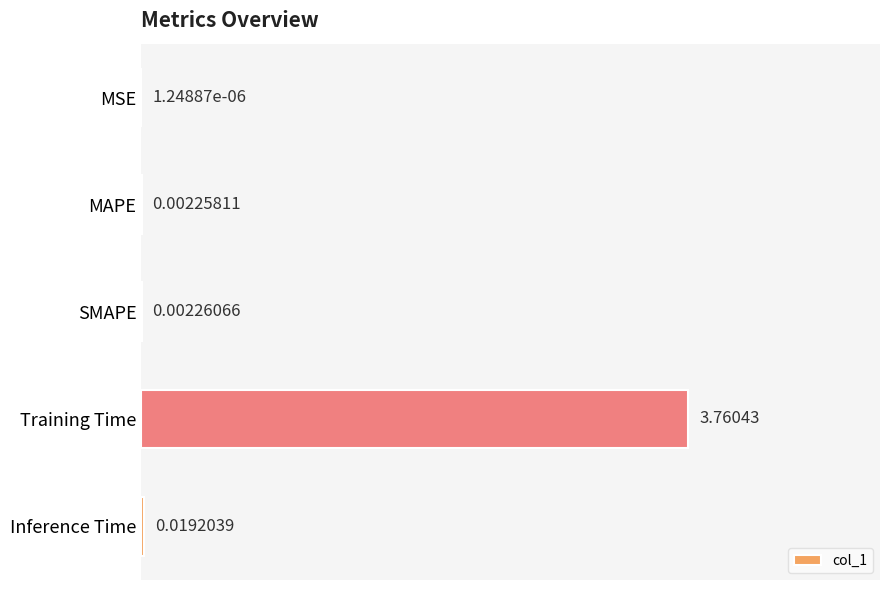

What is the change in value from MAPE to Training Time?

+3.8